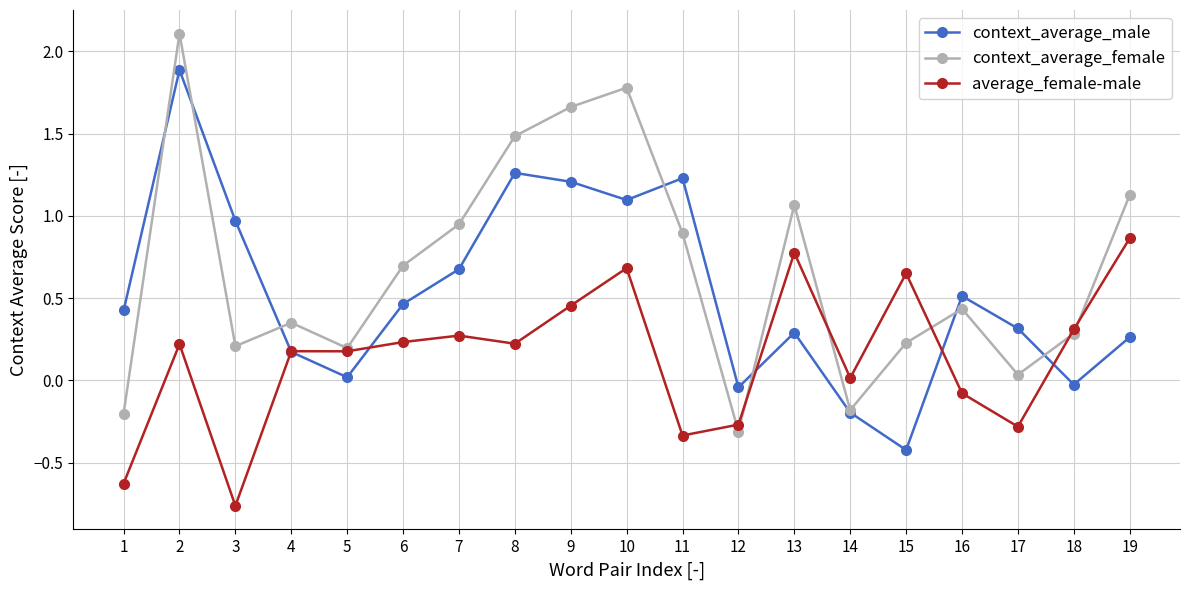

True or false: context_average_female has a value of 1.8 at 10.

True